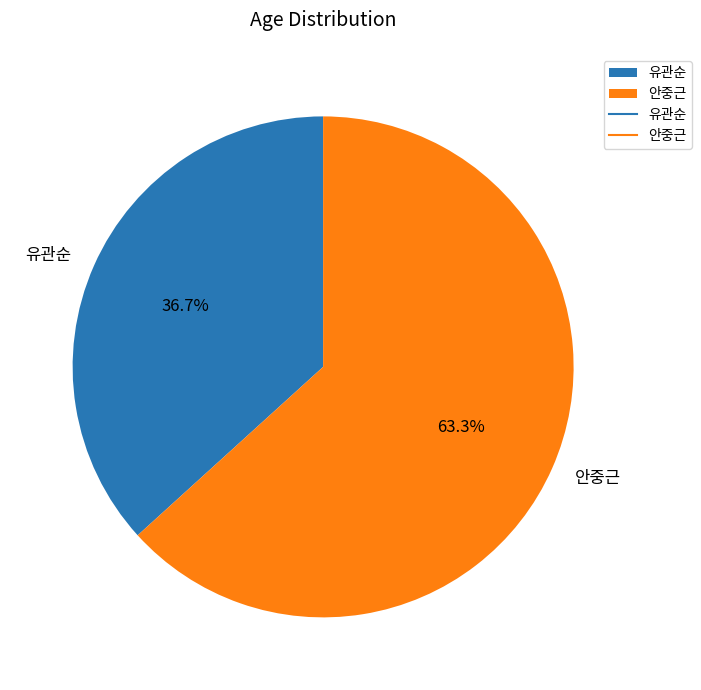

What portion of the pie excludes 안중근?

36.7%